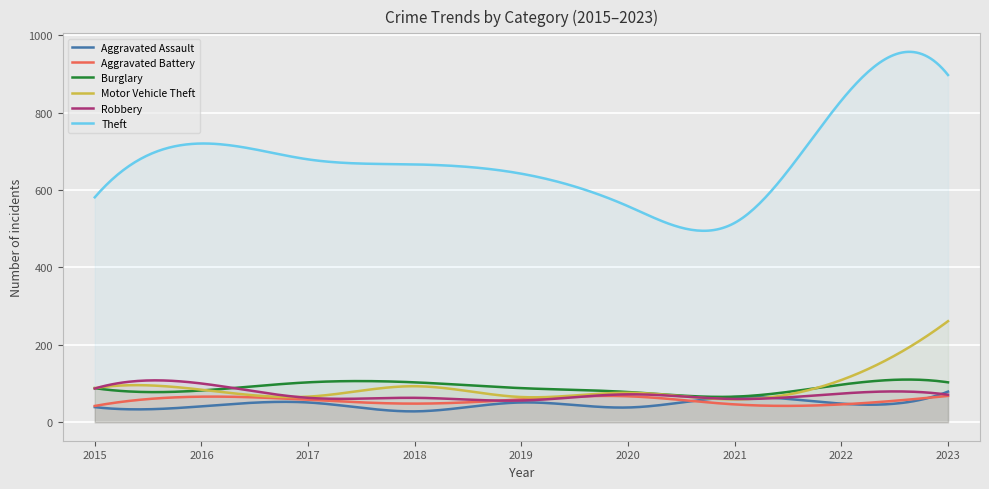

What is the difference between the Burglary values at 2015 and 2021?

22